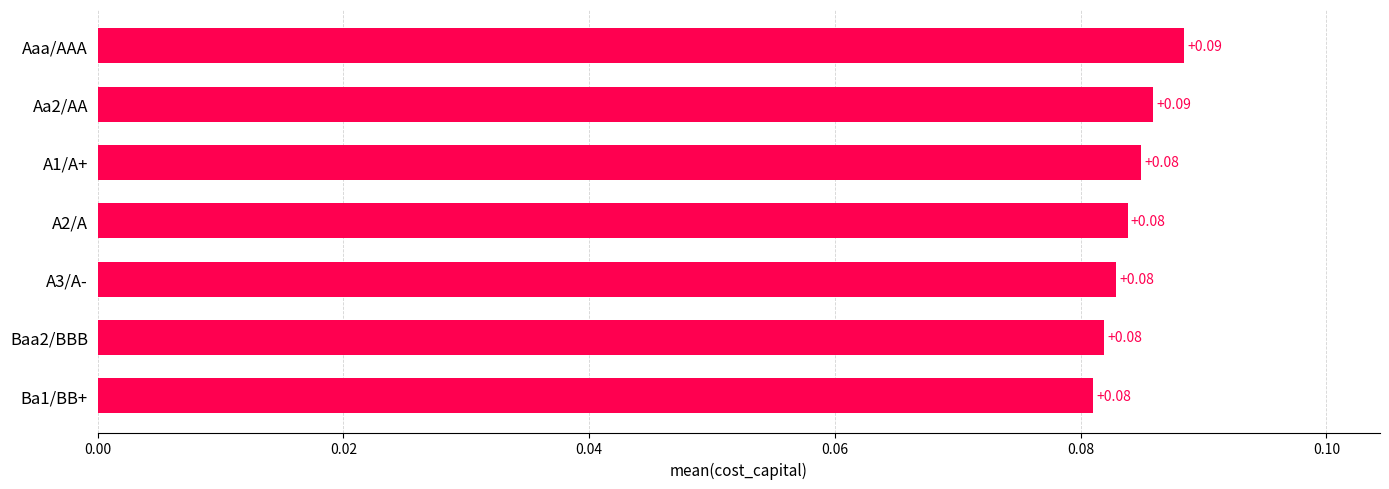

What is the sum of all values?

0.6